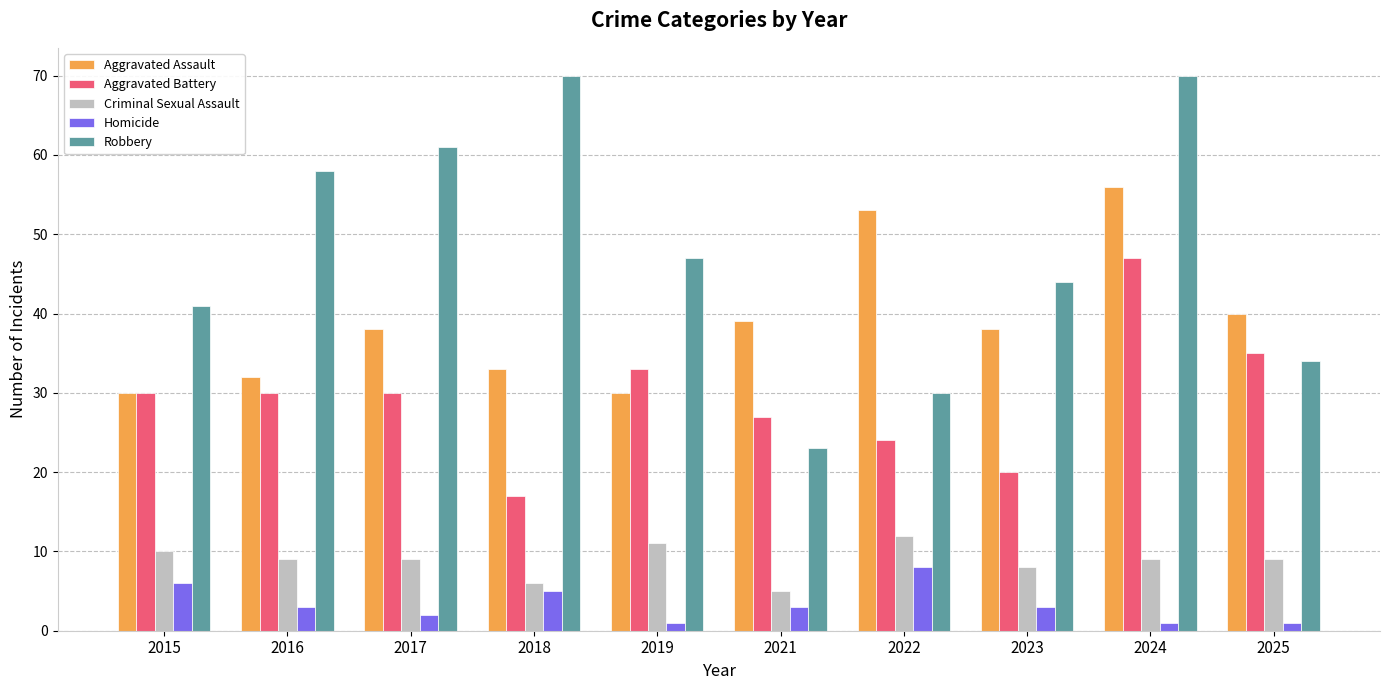

At which category is the sum across all series the highest?

2024